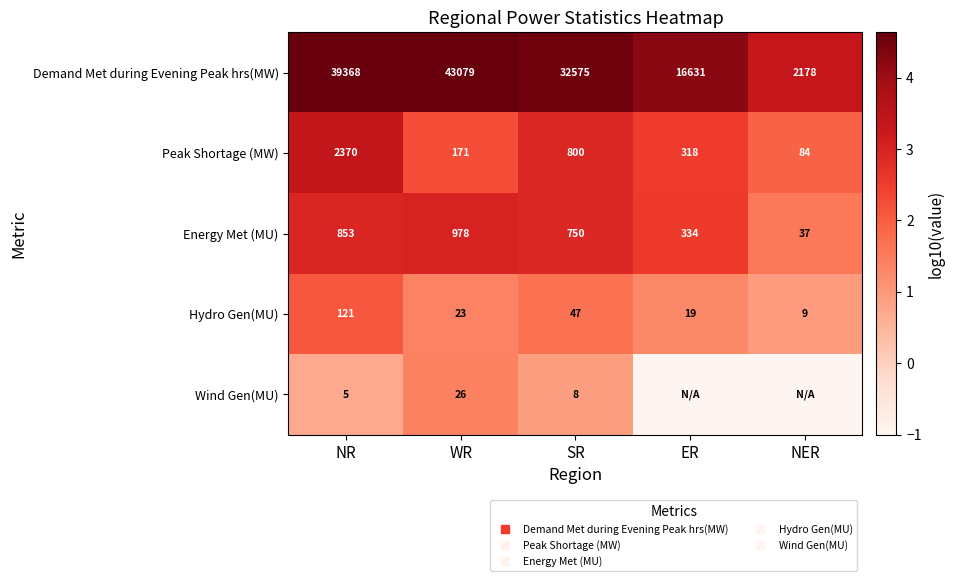

How many data points in Hydro Gen(MU) are above 1?

4